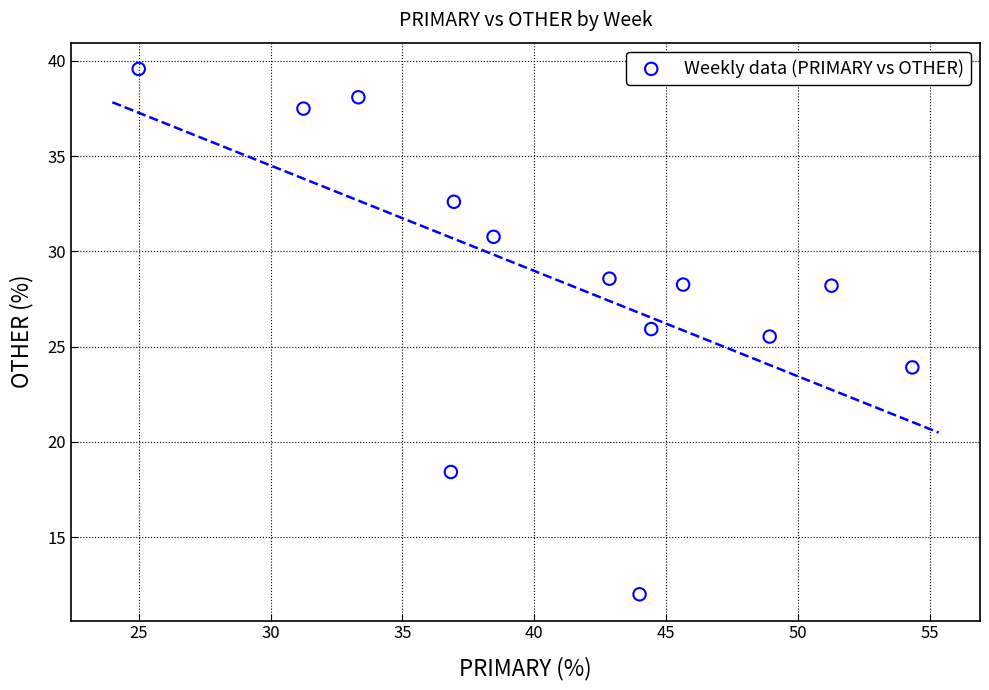

What is the range of Y values (max minus min)?

27.6